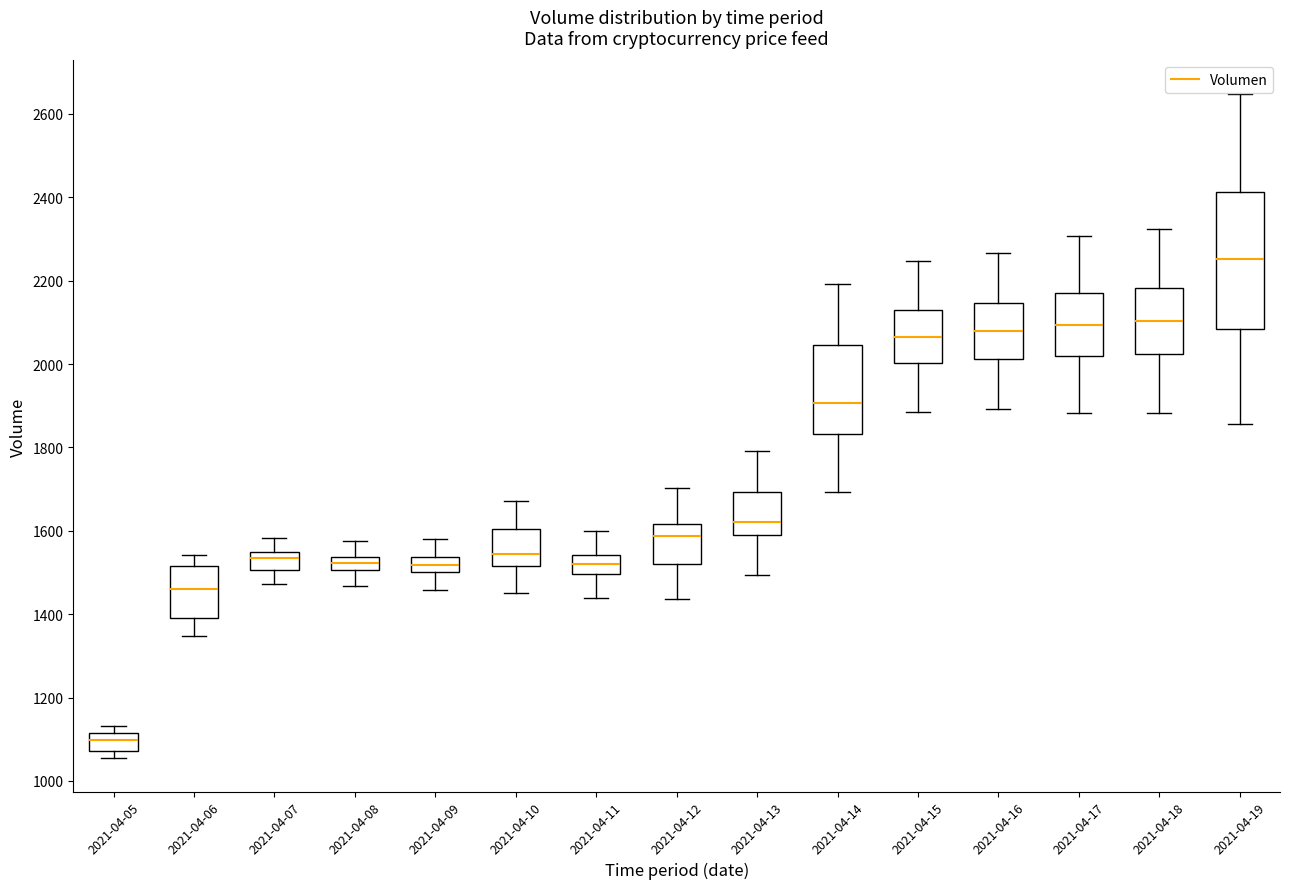

Which box is the tallest, from its lower edge to its upper edge?

2021-04-19